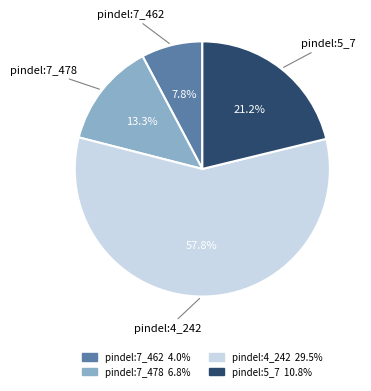

What percentage is the pindel:4_242 slice, to the nearest percent?

58%